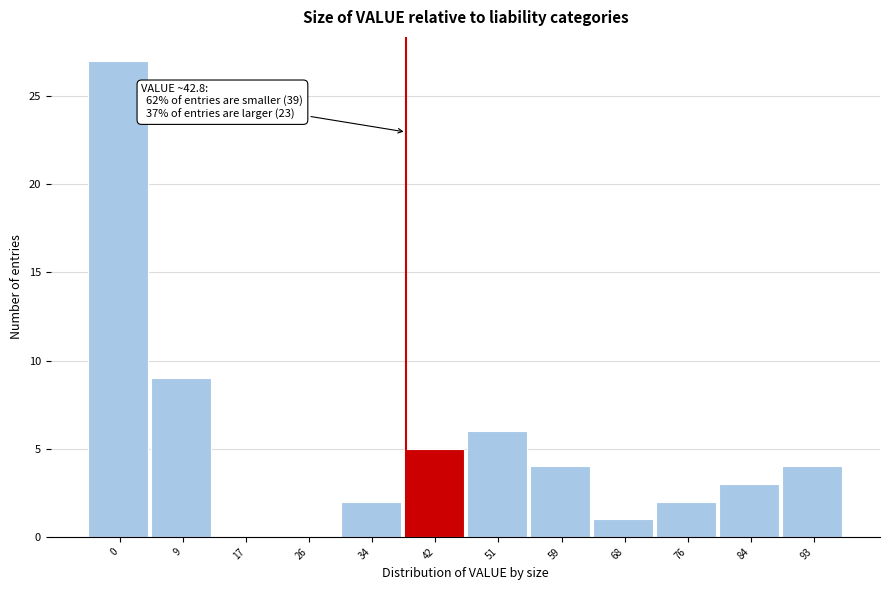

Reading right to left, transcribe all the data shown in this chart.

93=4	84=3	76=2	68=1	59=4	51=6	42=5	34=2	26=0	17=0	9=9	0=27